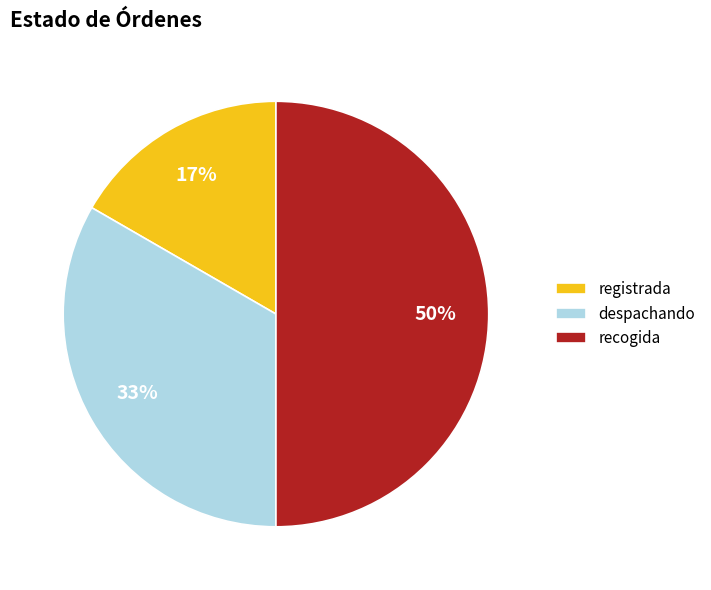

Which slice is the largest?

recogida